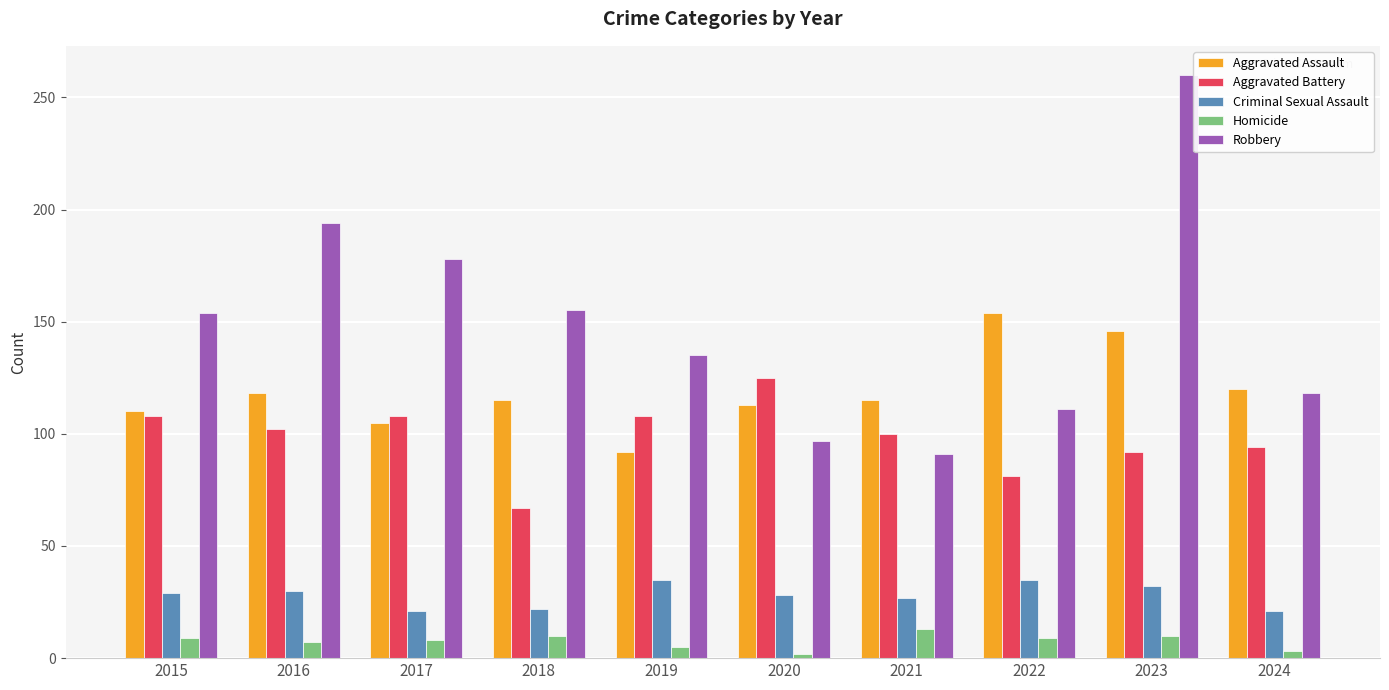

The value of Aggravated Assault at 2022 is 93. True or false?

False